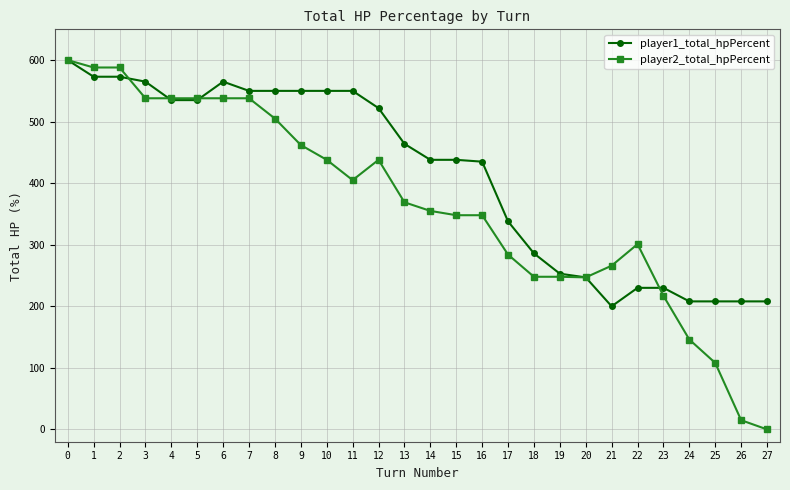

Rank the series at 27 from highest to lowest value.

player1_total_hpPercent, player2_total_hpPercent